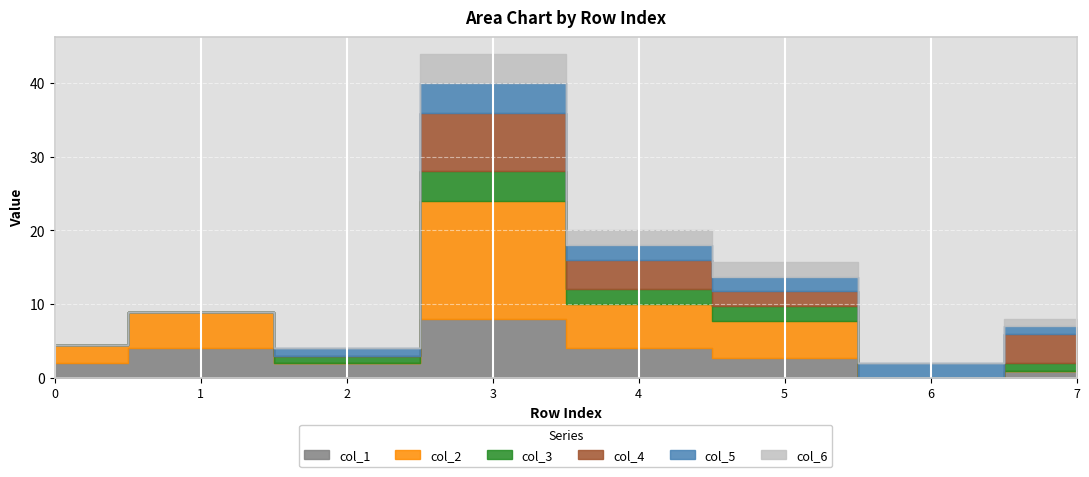

How many times do col_5 and col_1 cross each other?

1